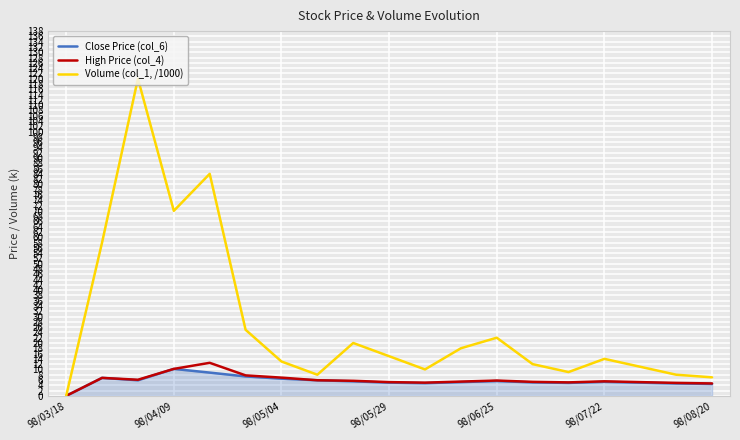

What is the greatest value displayed?

120.0